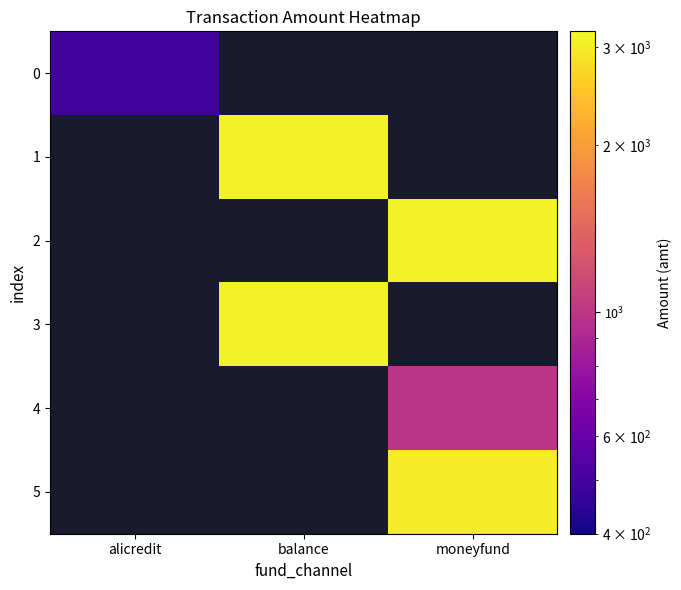

What is the maximum value shown in the chart?

3100.0